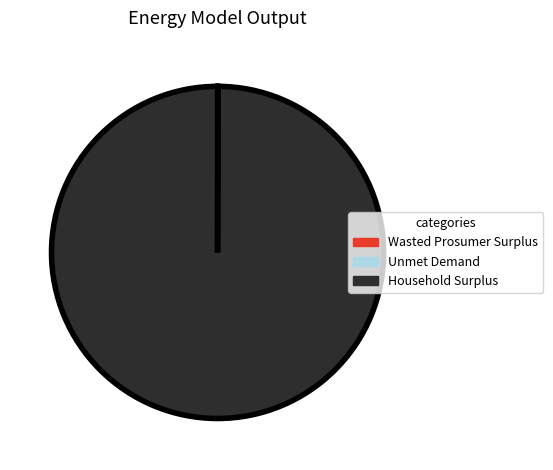

Which slice is the largest?

Household Surplus